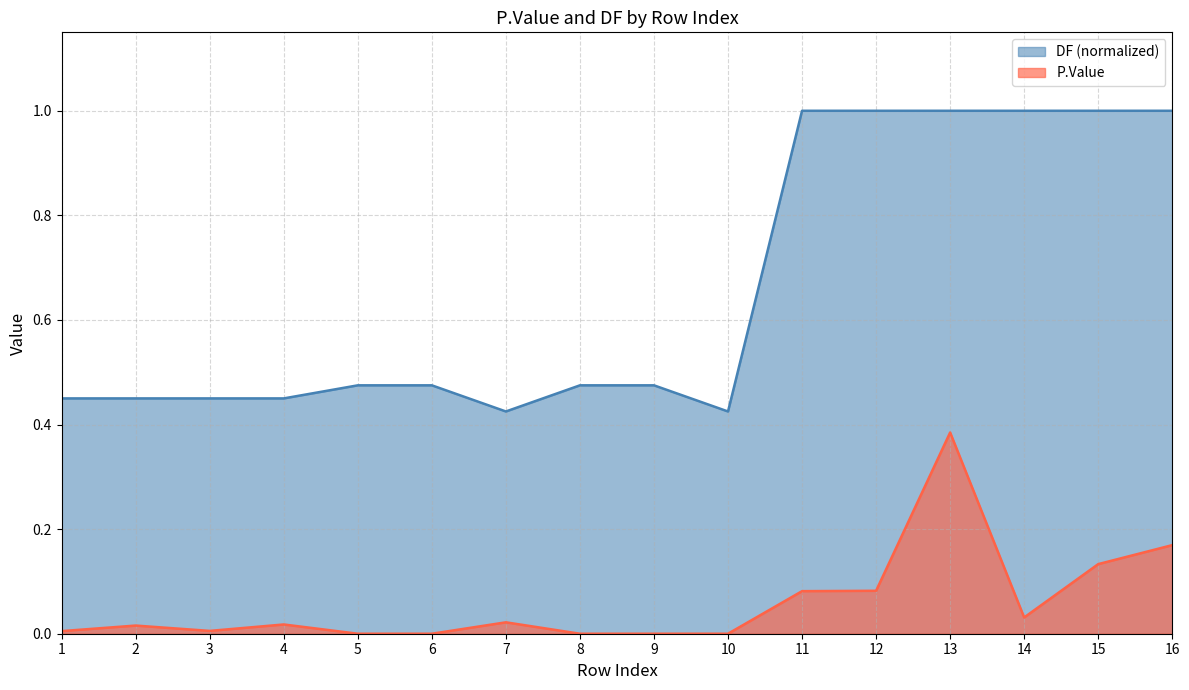

Reading right to left, list all the values displayed in this chart.

P.Value: 0.2	0.1	0.0	0.4	0.1	0.1	0.0	0.0	0.0	0.0	0.0	0.0	0.0	0.0	0.0	0.0
DF: 1.0	1.0	1.0	1.0	1.0	1.0	0.4	0.5	0.5	0.4	0.5	0.5	0.5	0.5	0.5	0.5